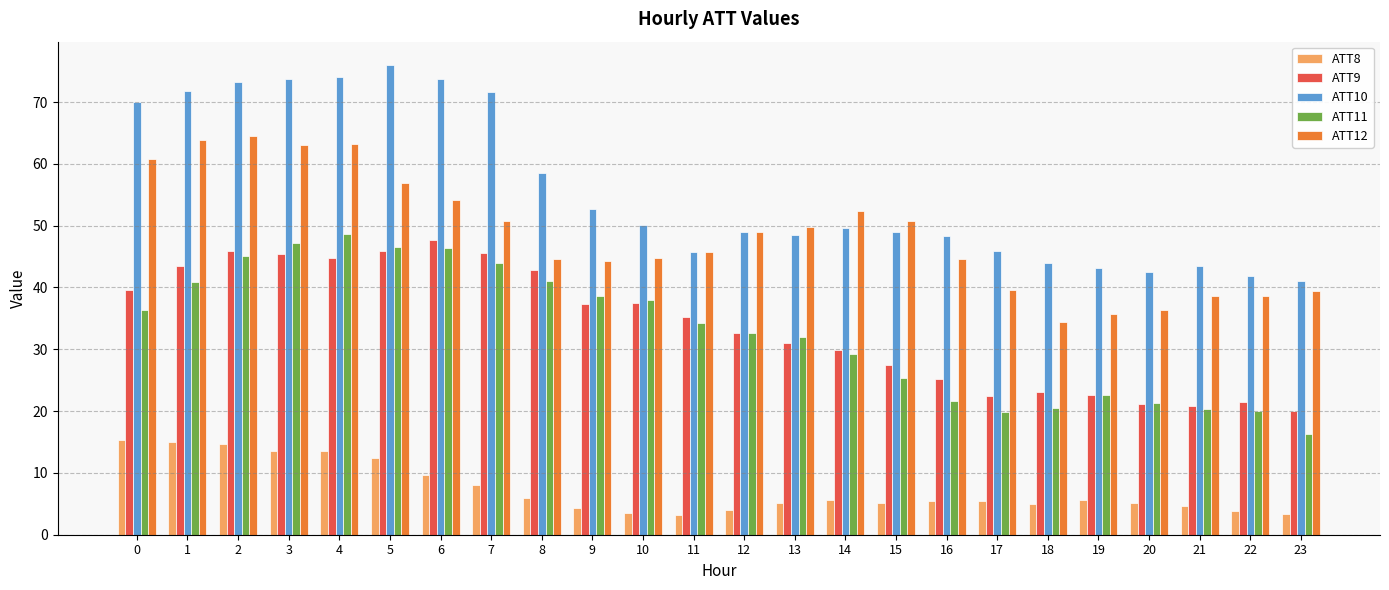

Which series has the largest range (max minus min)?

ATT10